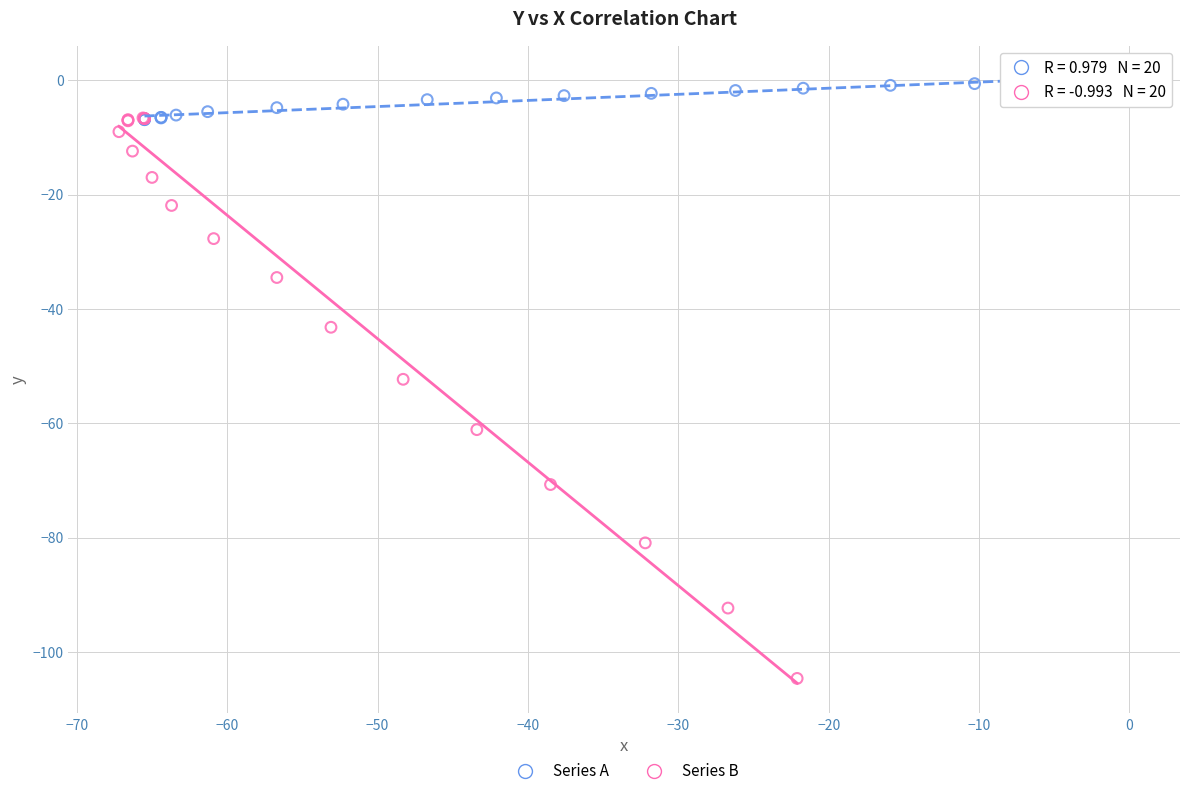

Which series reaches the maximum Y coordinate?

Series A